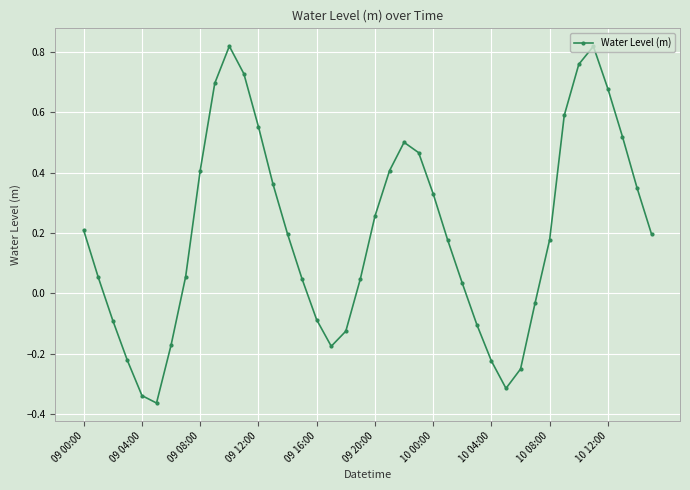

How many interior local peaks (higher than both neighbors) does the data have?

3